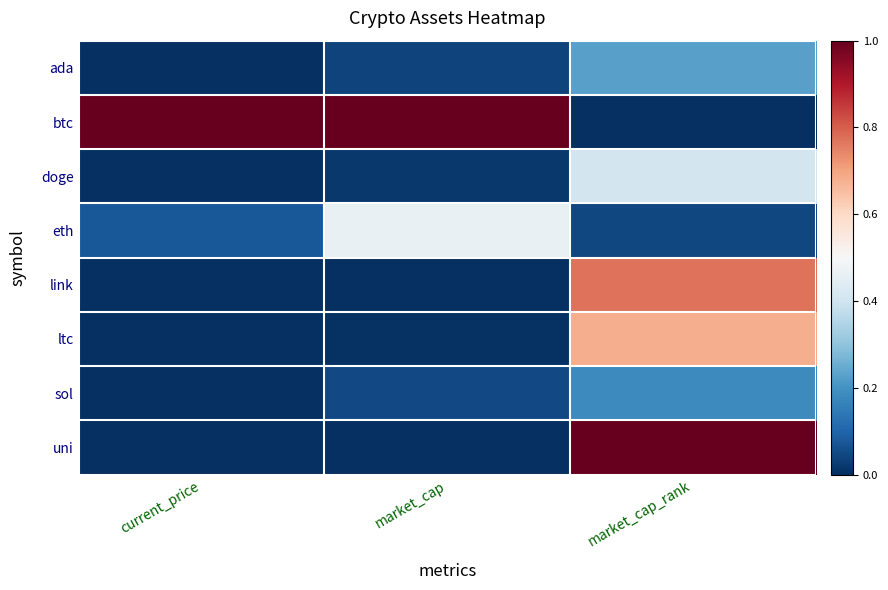

Which label corresponds to the smallest value in the chart?

market_cap_rank